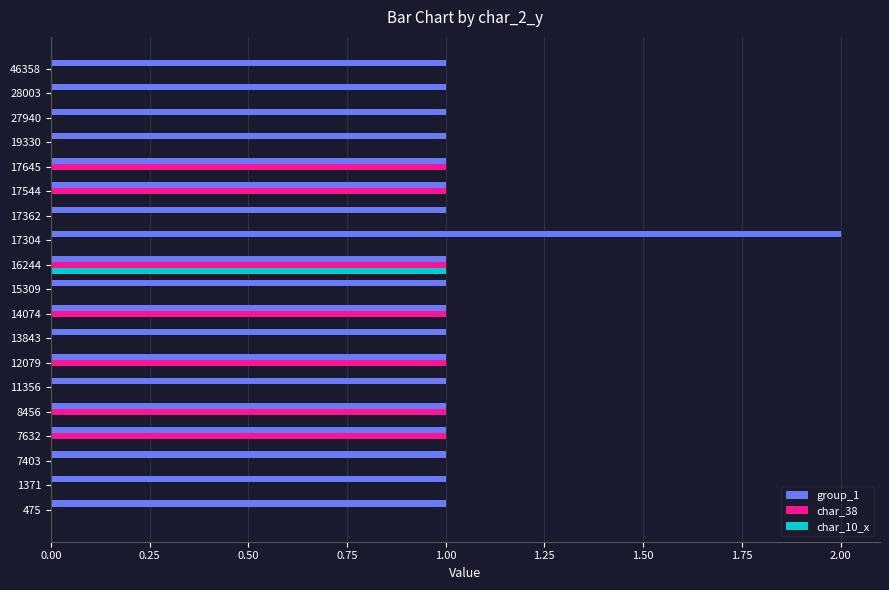

Which series has the largest total across all categories?

group_1